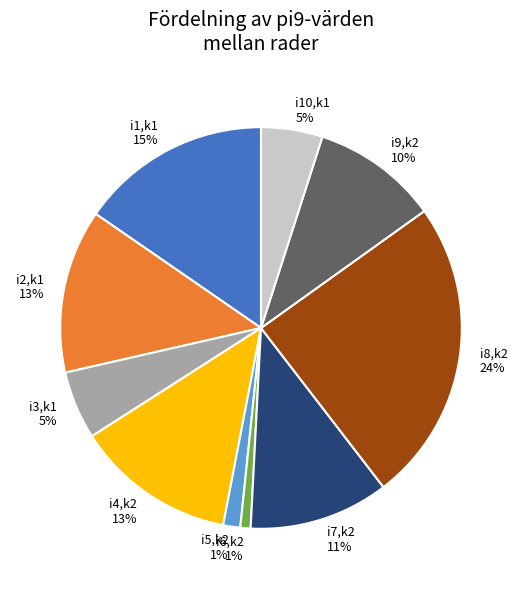

To the nearest percent, what is the average slice percentage?

10%